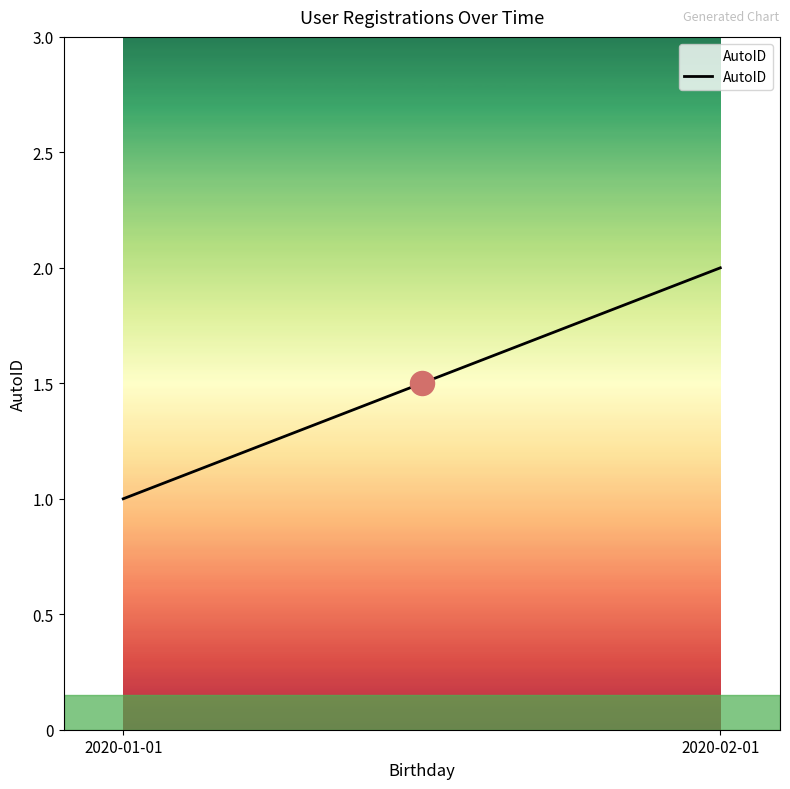

What is the ratio of the value at 2020-01-01 to the value at 2020-02-01?

0.5